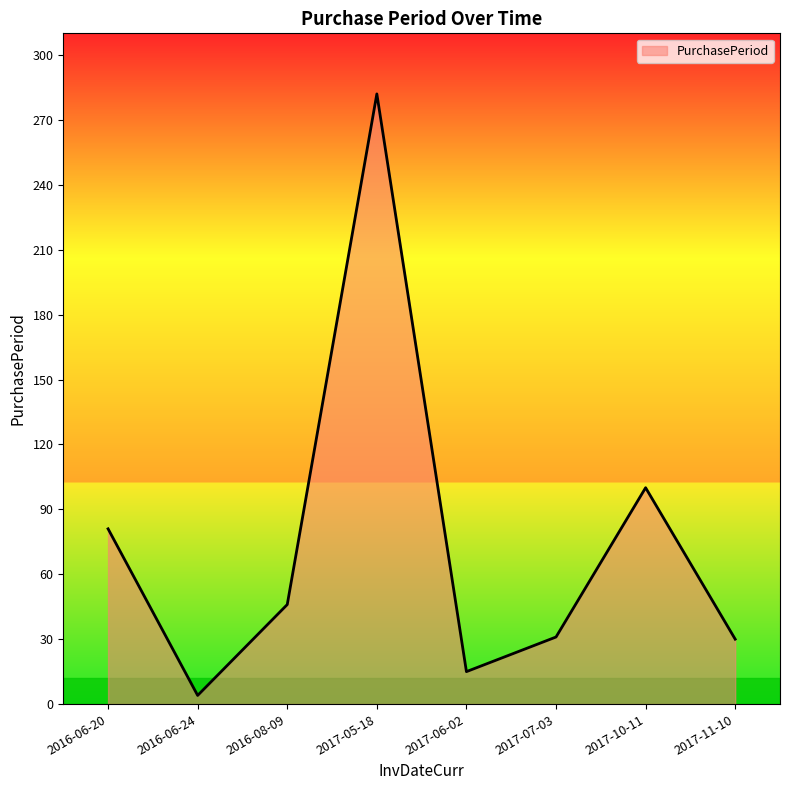

How many distinct data groups are displayed?

1